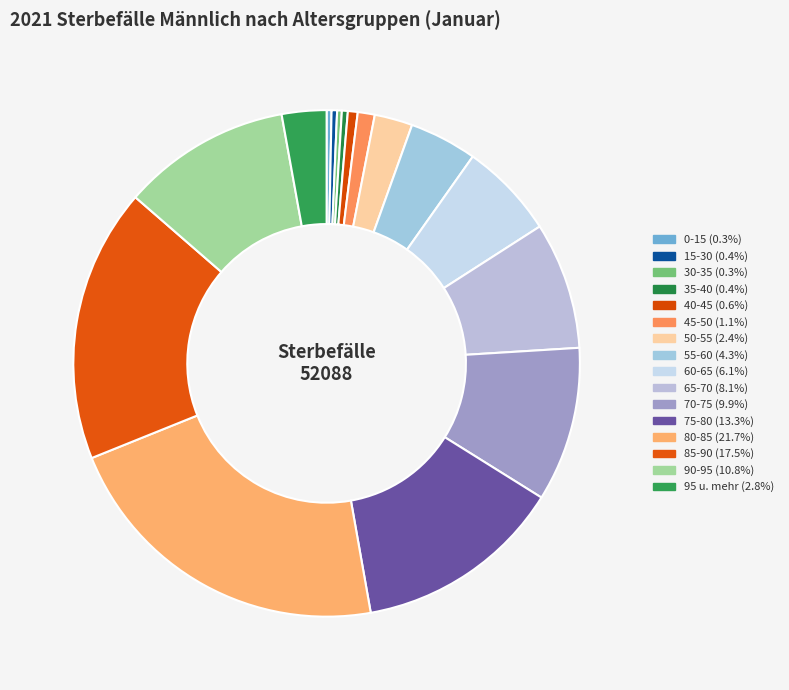

The 70-75 slice represents 24% of the pie. True or false?

False